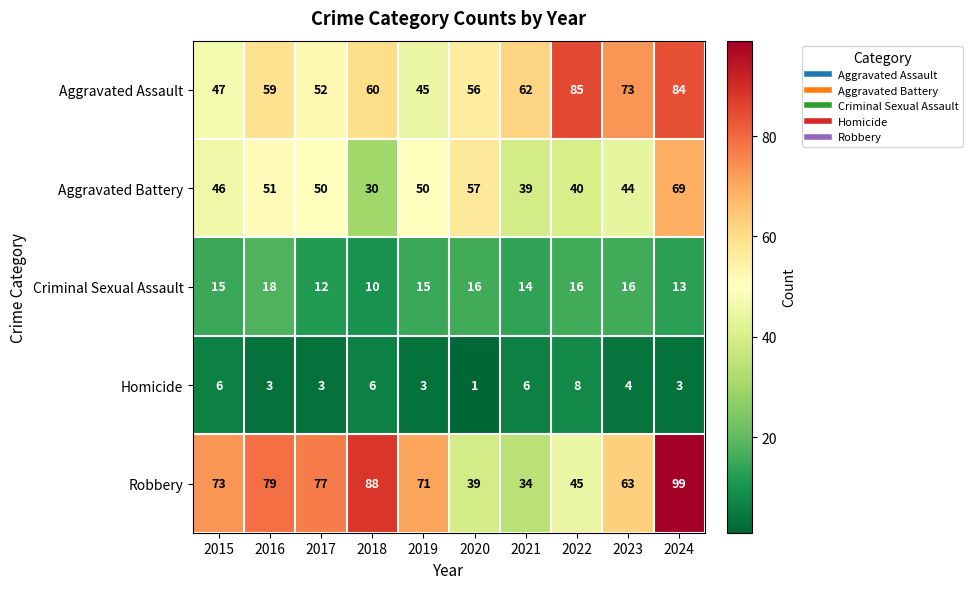

What is the maximum value shown in the chart?

99